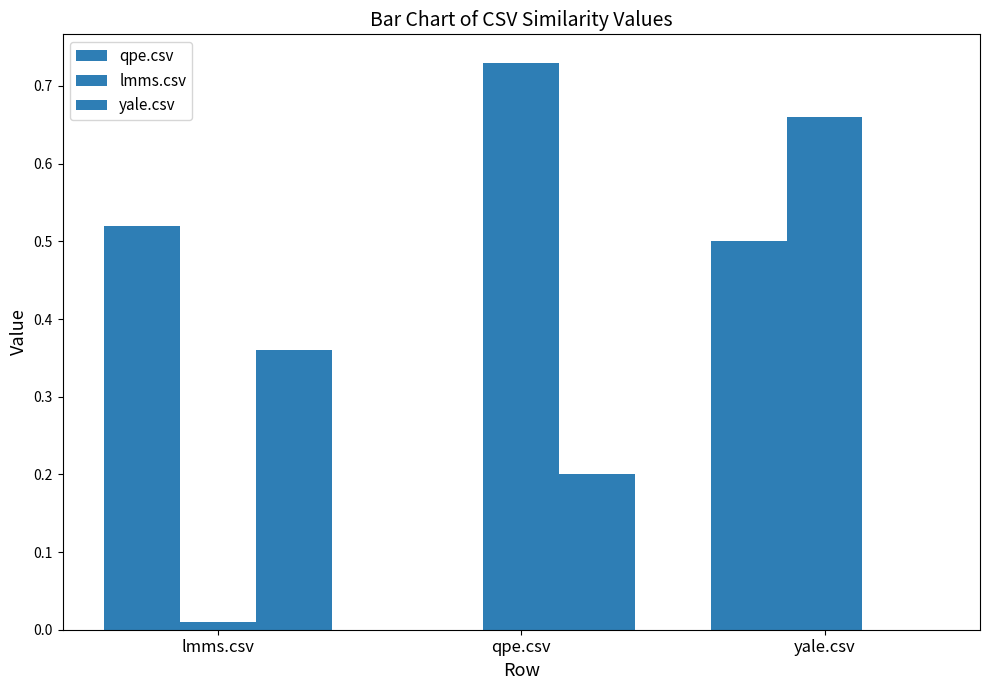

Reading left to right, what are all the values shown in this chart?

qpe.csv: 0.5	0.0	0.5
lmms.csv: 0.0	0.7	0.7
yale.csv: 0.4	0.2	0.0